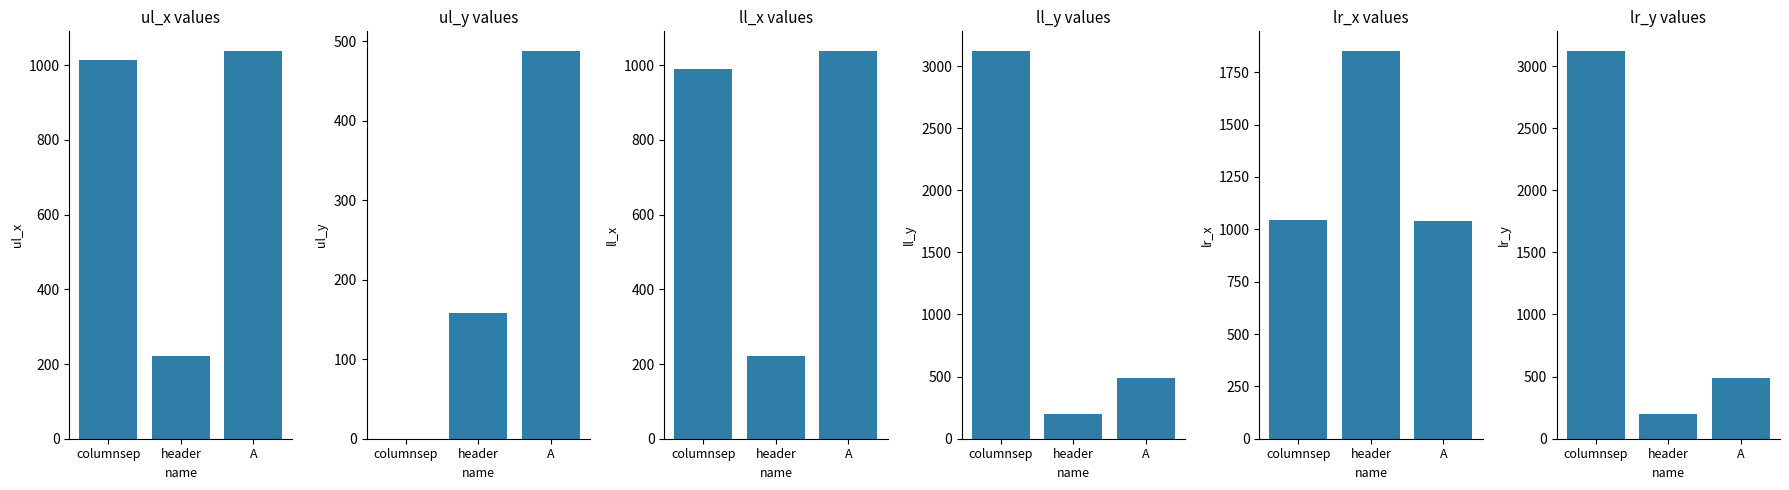

Are the bars grouped side by side (vs. stacked)?

Yes